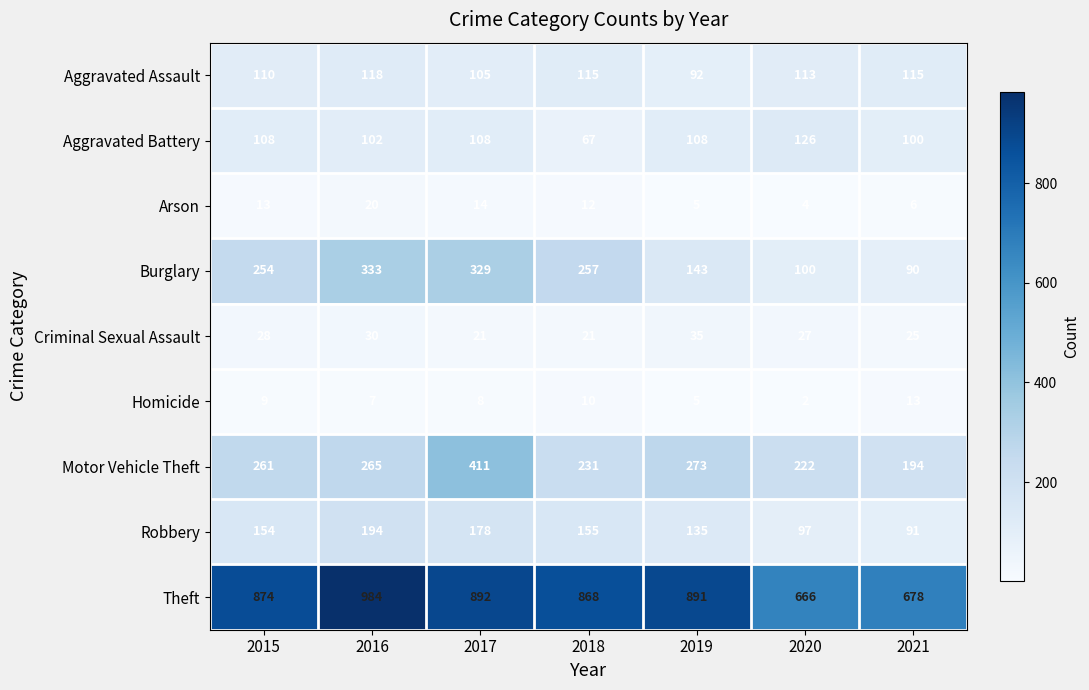

Is it true that Theft equals 193 at 2015?

False